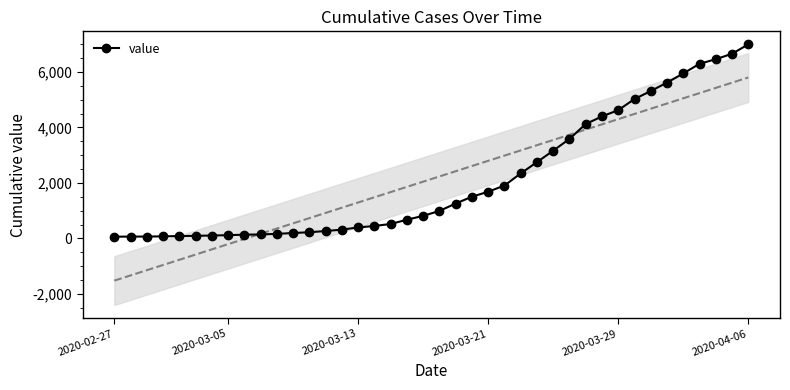

Read the value at 9.

145